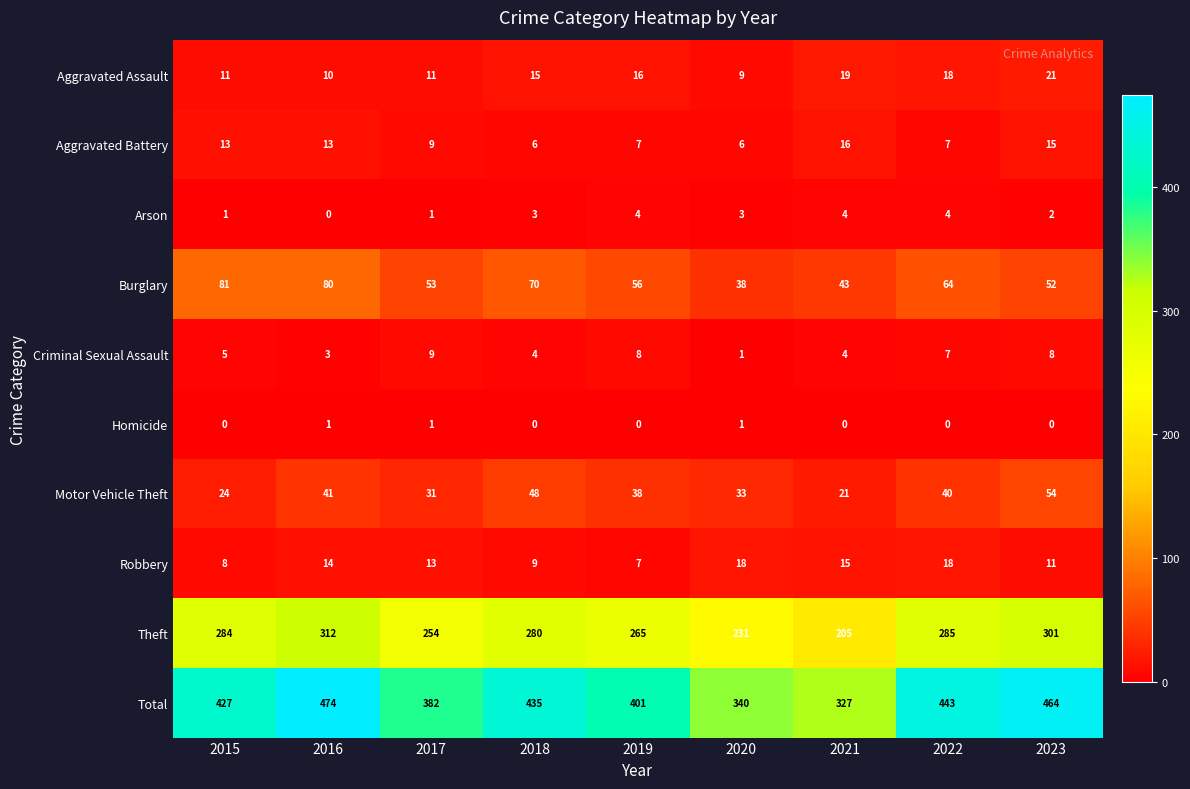

How many data points does each series have?

9